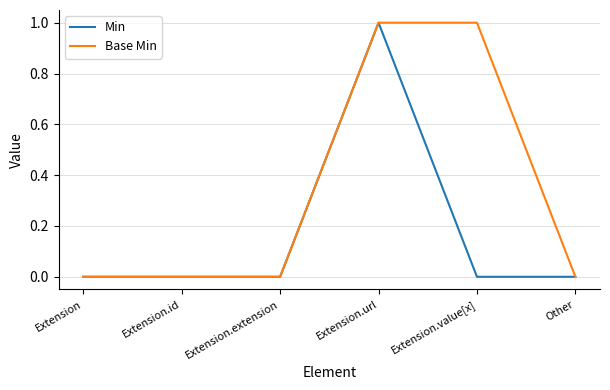

List the series in order of their overall mean, lowest first.

Min, Base Min